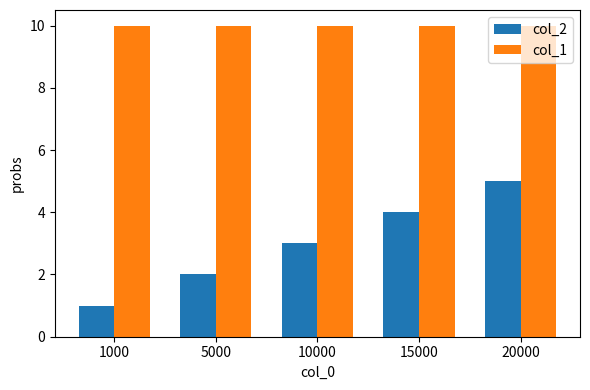

At how many categories does at least one series exceed 1?

5